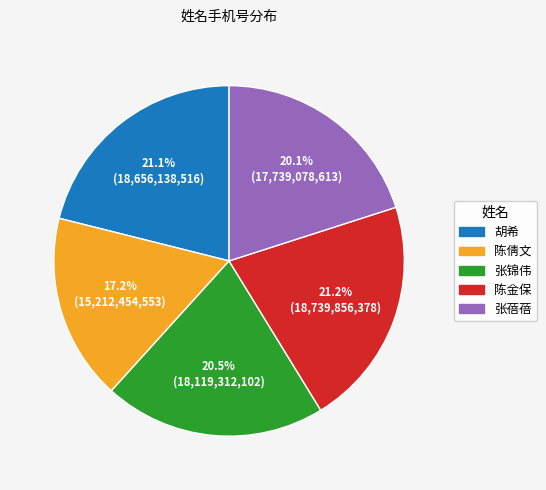

To the nearest percent, what is the combined percentage of 张锦伟 and 张蓓蓓?

41%